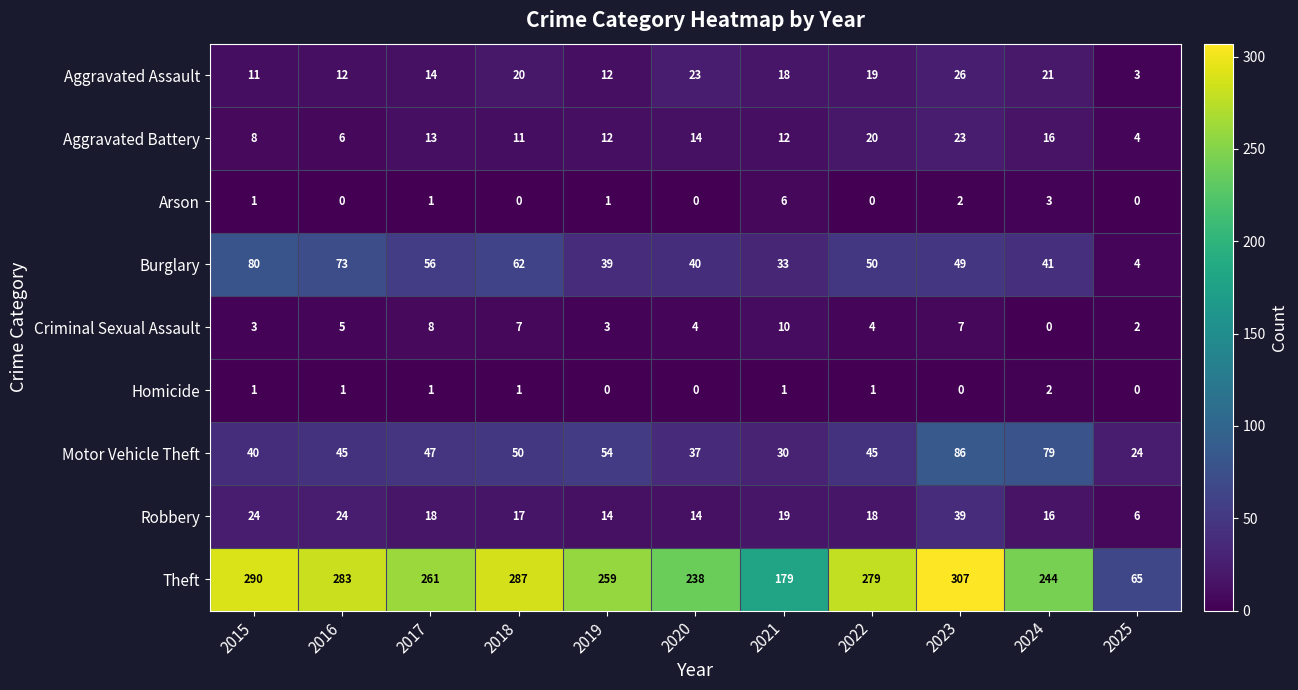

Rank the series by their maximum value, from lowest to highest.

Homicide, Arson, Criminal Sexual Assault, Aggravated Battery, Aggravated Assault, Robbery, Burglary, Motor Vehicle Theft, Theft